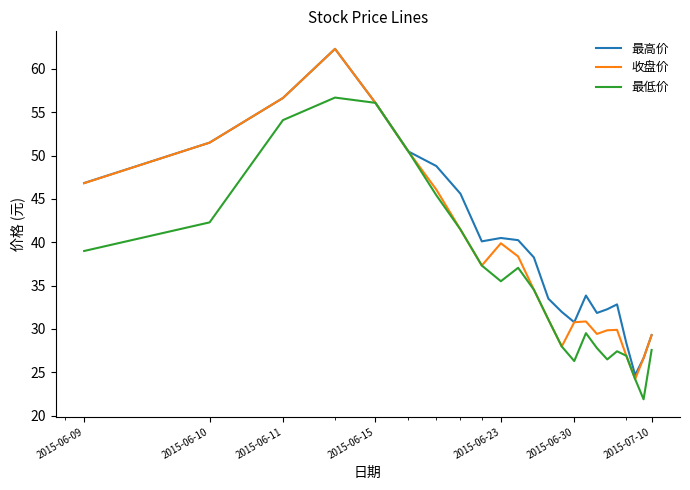

What is the maximum value shown in the chart?

62.3